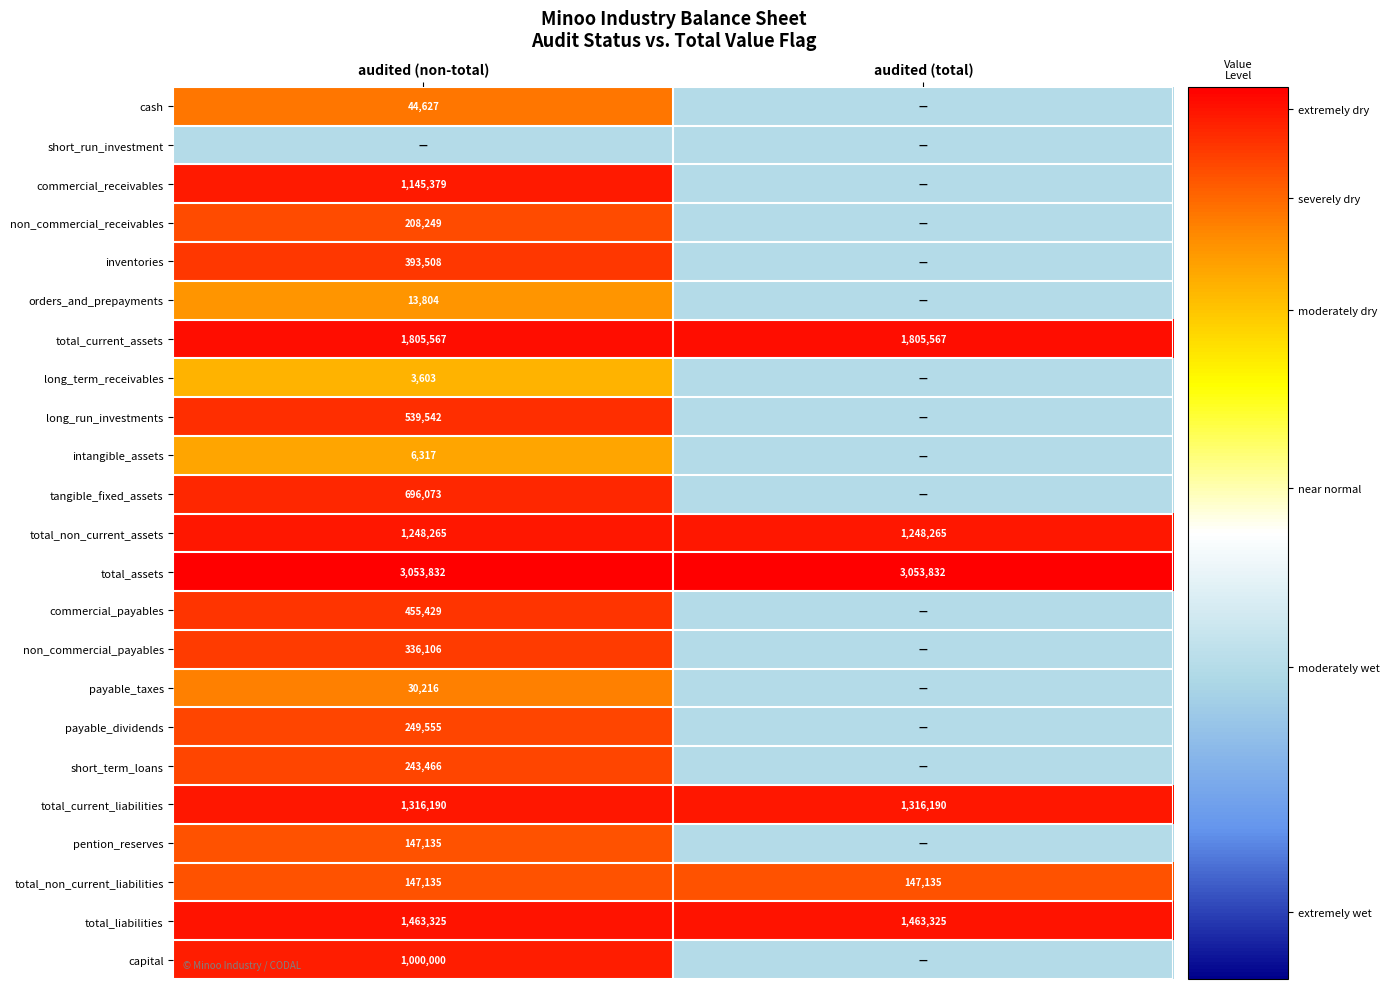

The value of total_assets at audited (total) is 814401.3. True or false?

False